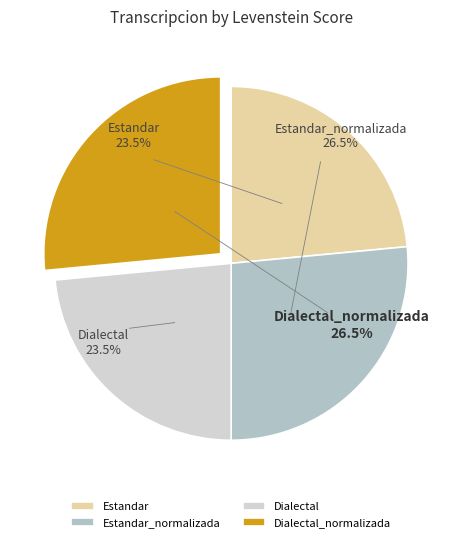

To the nearest percent, what is the combined percentage of Dialectal_normalizada and Estandar?

50%